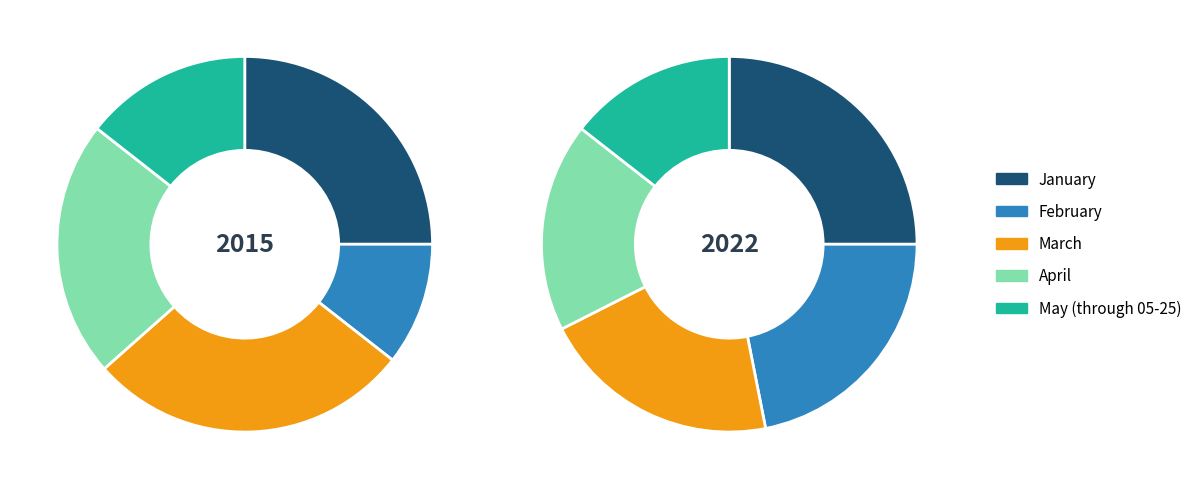

What is the difference between the highest and lowest values at January?

135